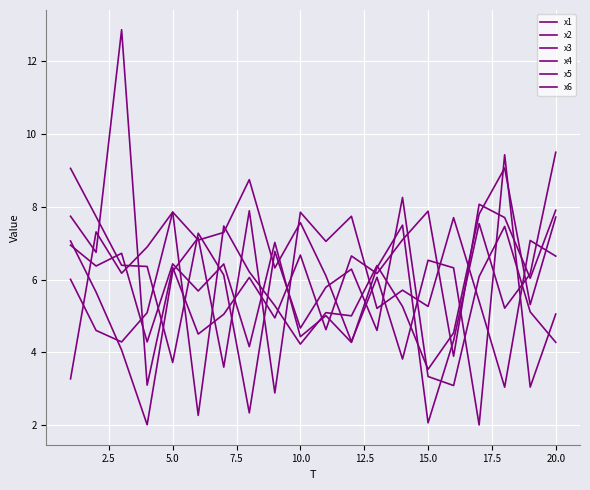

At how many categories does at least one series exceed 9?

4